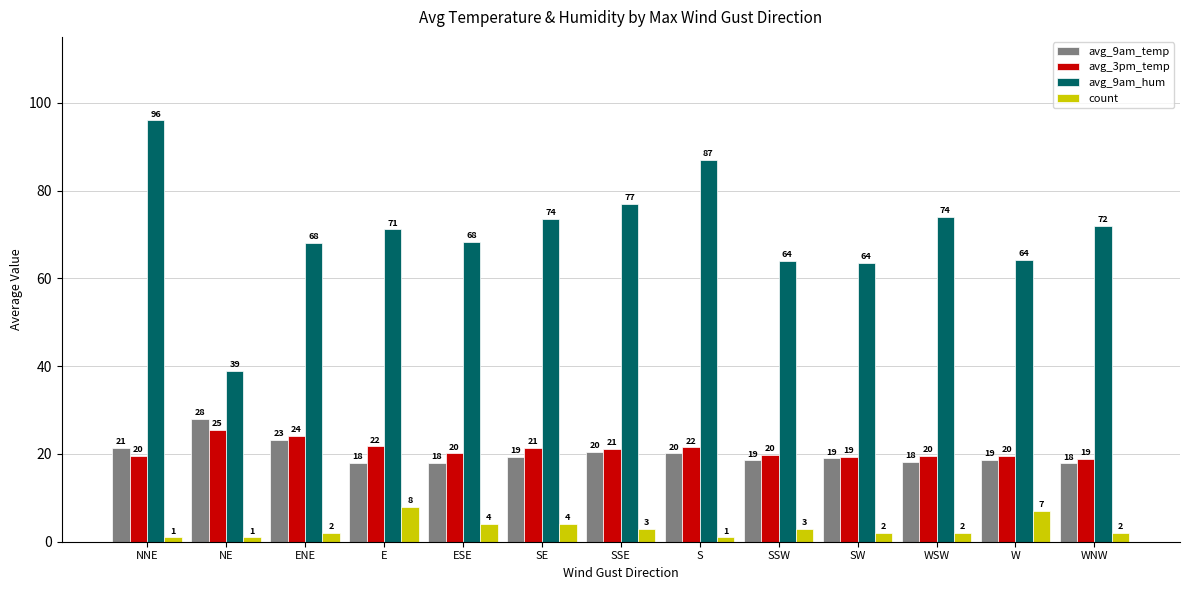

What is the minimum value for count?

1.0